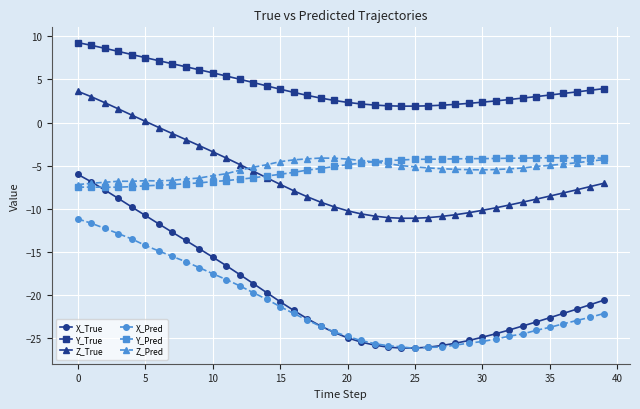

Does the chart display data point markers on the line(s)?

Yes